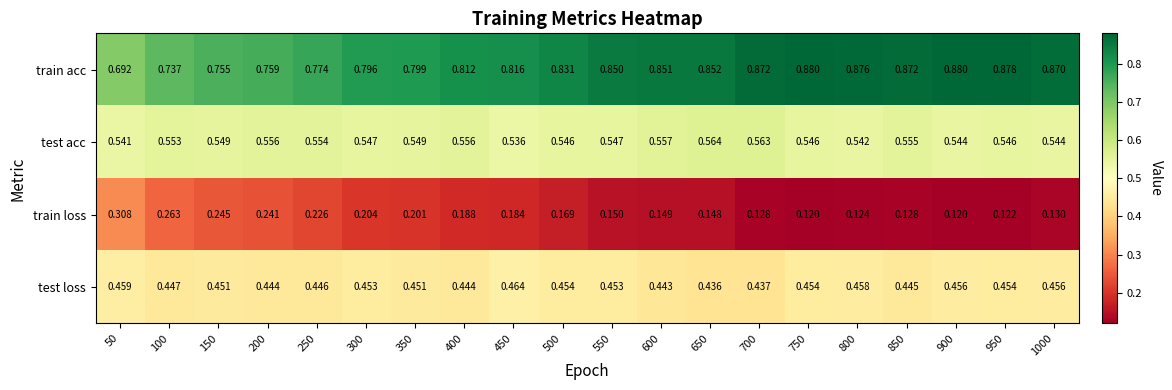

Rank the series at 1000 from lowest to highest value.

train loss, test loss, test acc, train acc